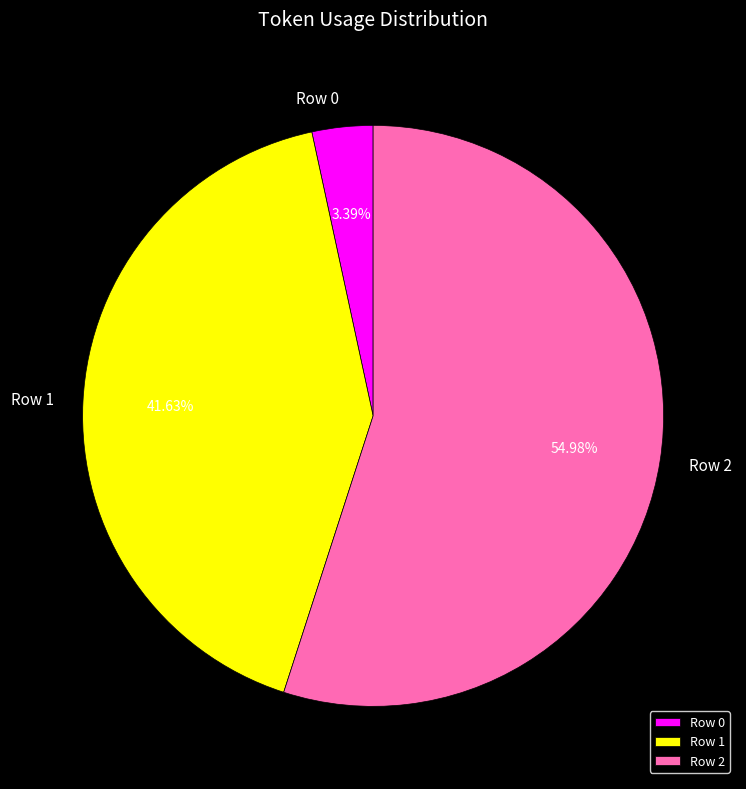

To the nearest percent, what is the difference between the Row 0 and Row 1 slice percentages?

38%